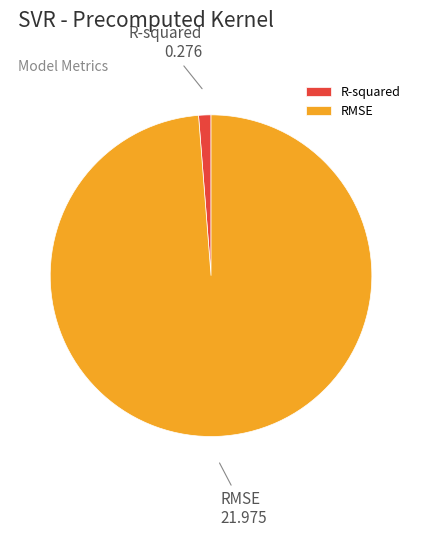

What is the largest slice in the pie chart?

RMSE